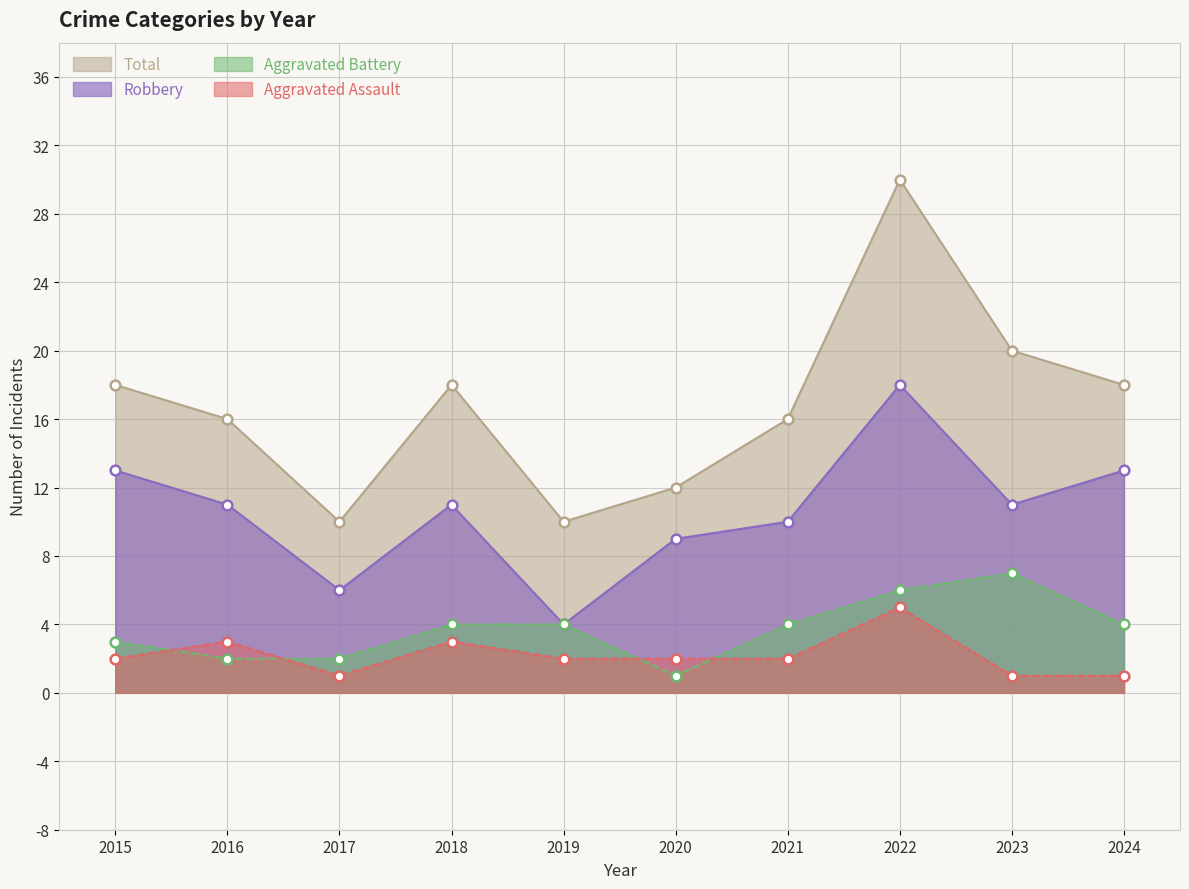

At which category does Robbery reach its first local valley?

2017